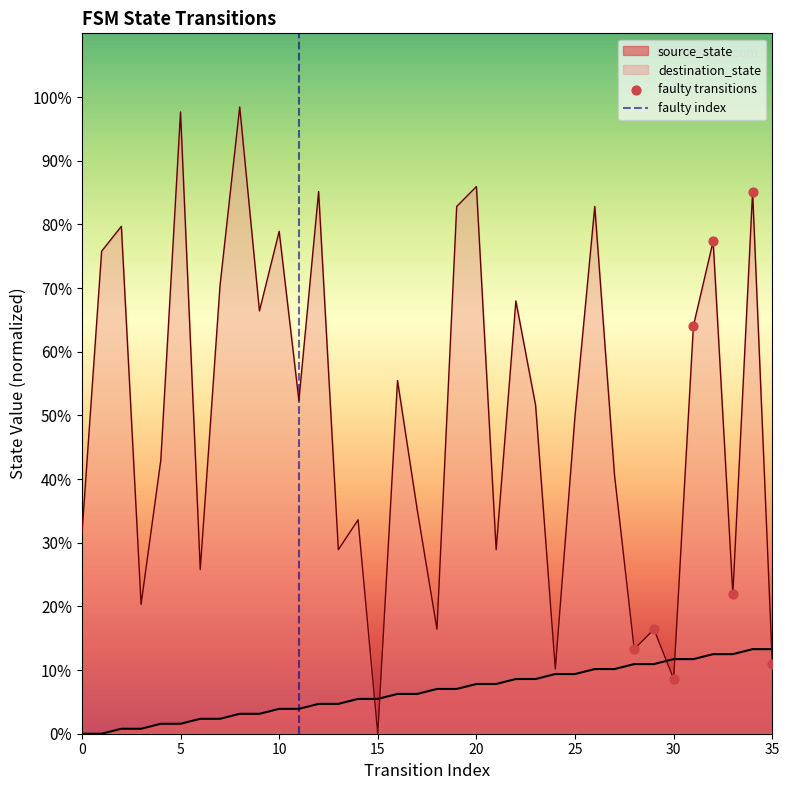

What are all the series names shown in the legend?

source_state, destination_state